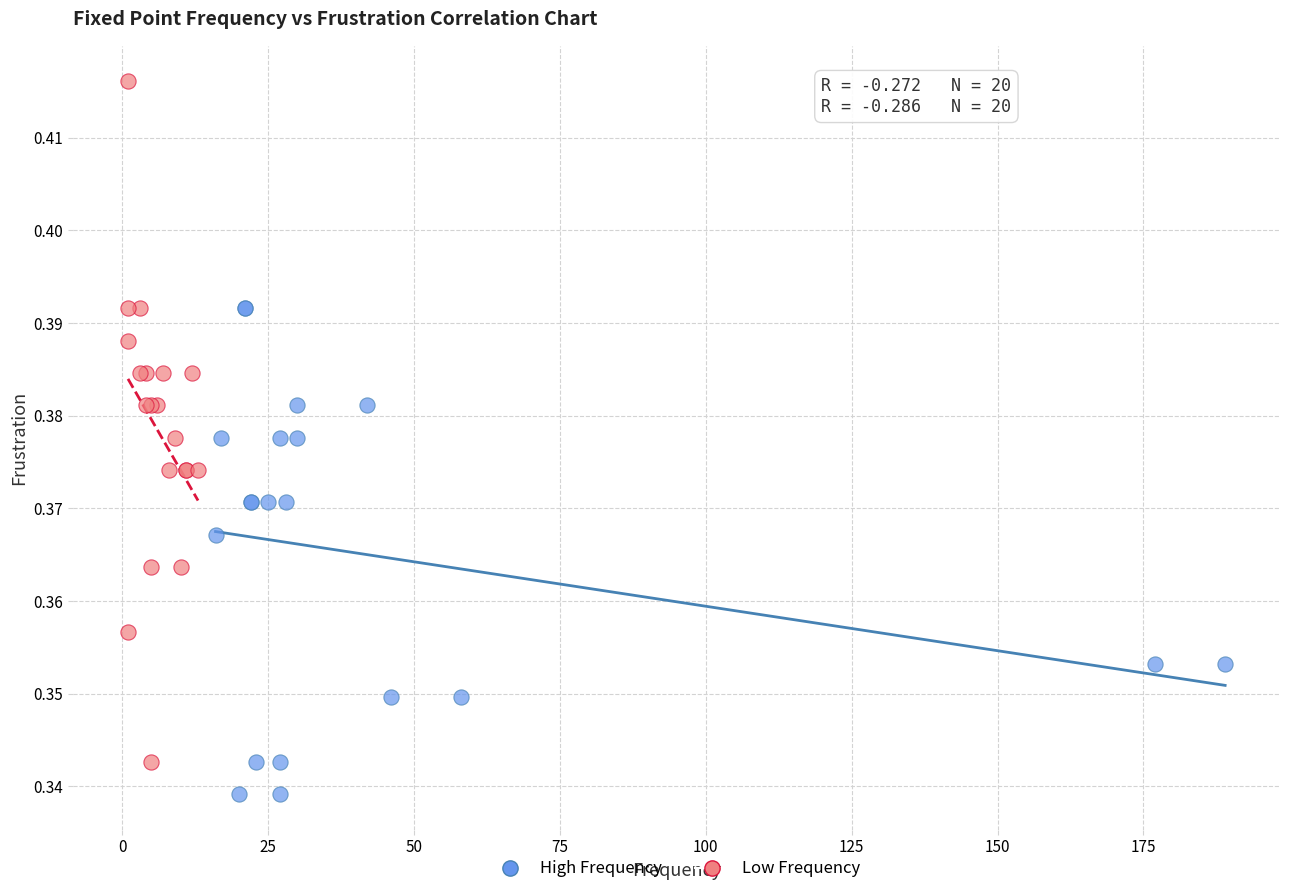

Which series contains the lowest Y value?

High Frequency